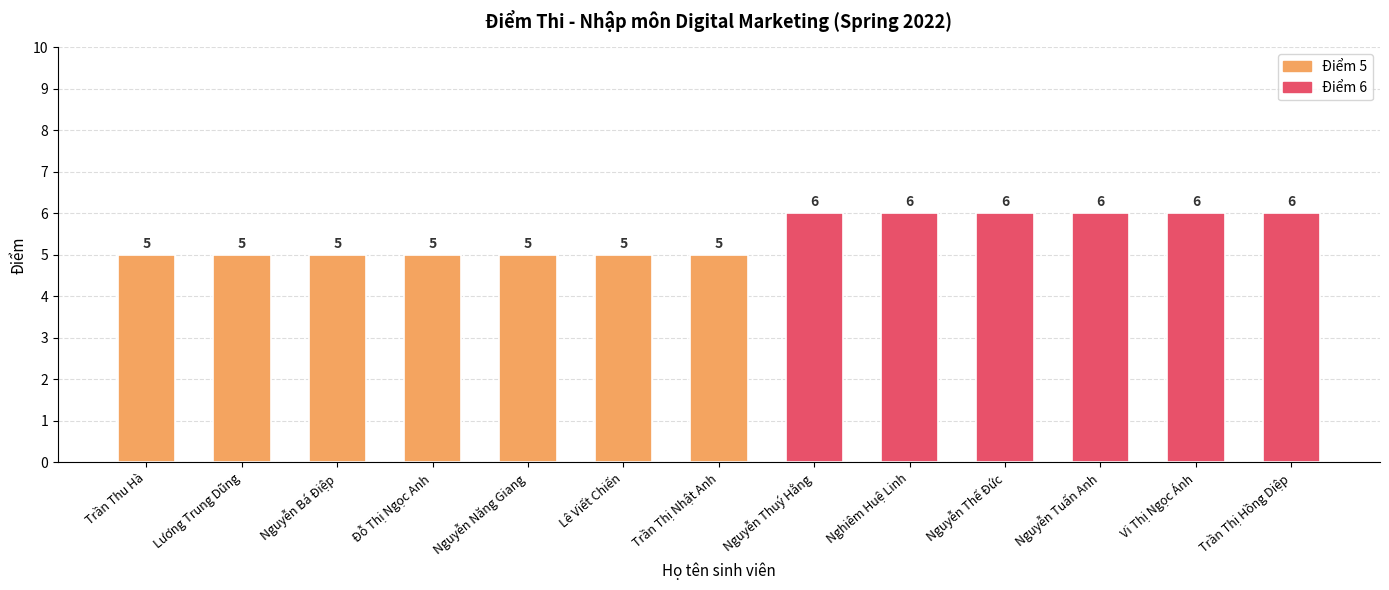

What is the difference between the values at Nguyễn Tuấn Anh and Nguyễn Bá Điệp?

1